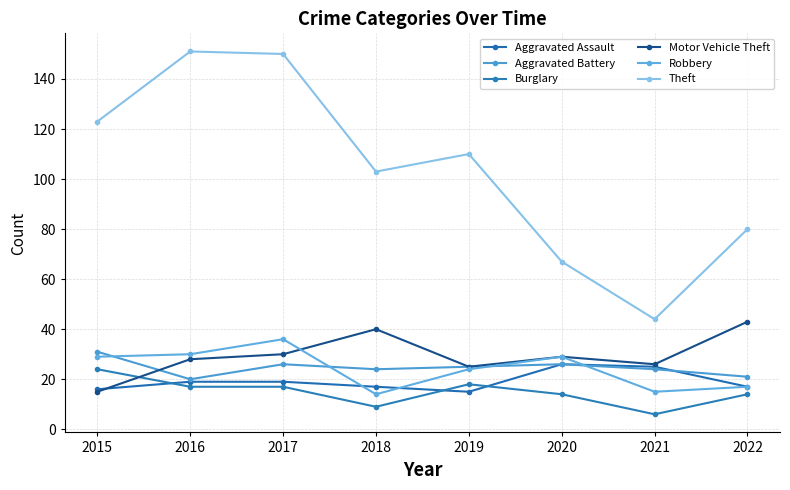

What is the value of the Theft point at the 7th from the left?

44